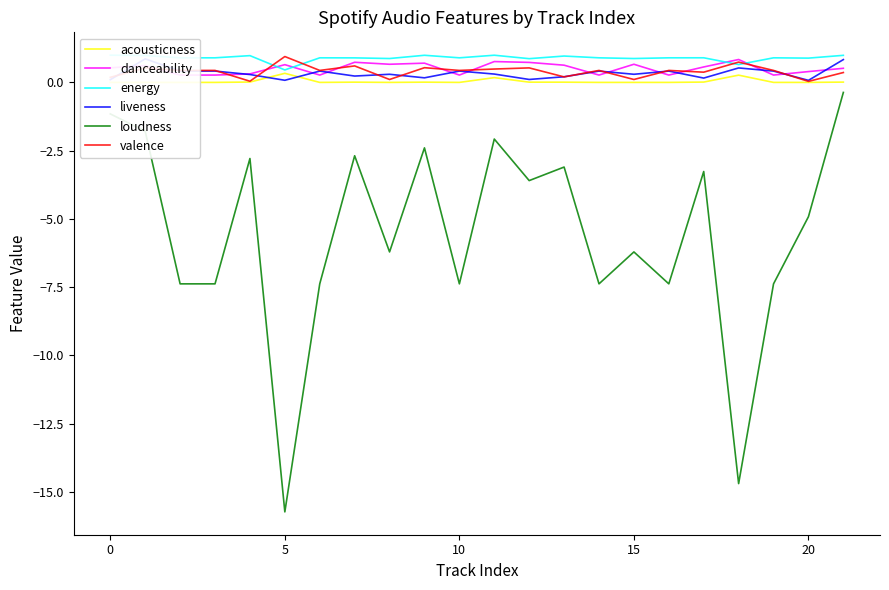

How many lines are shown in the chart?

6